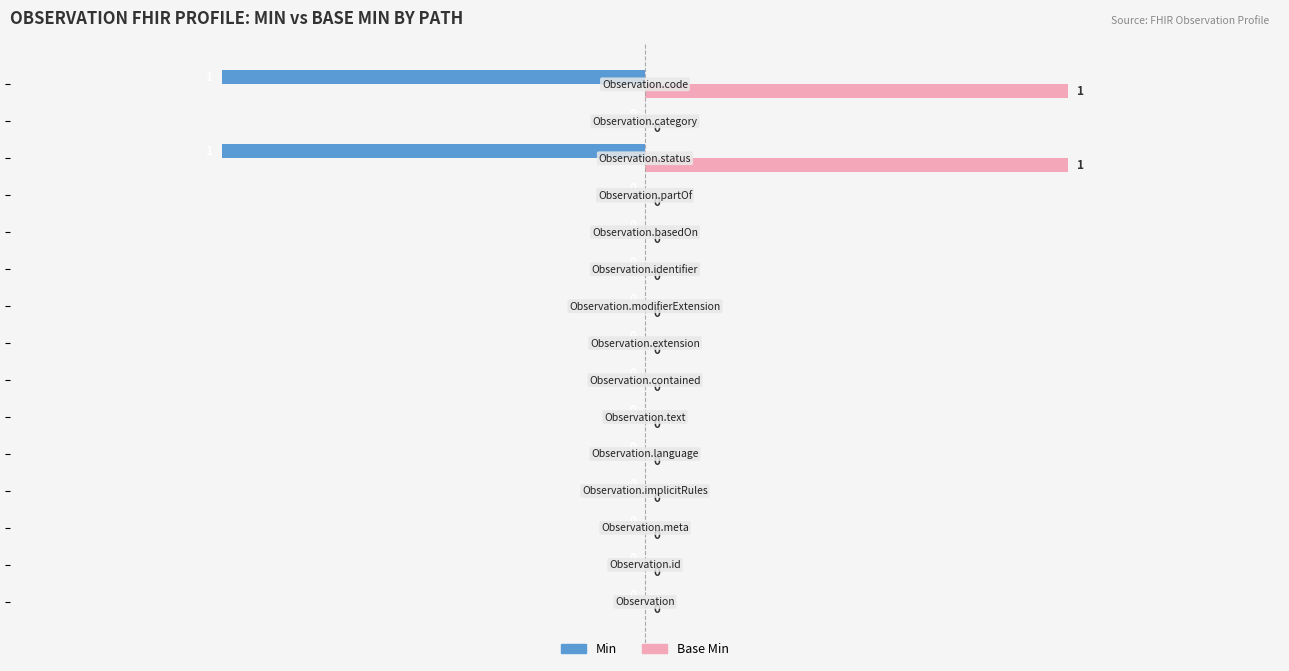

Count the Base Min values in the range 0 to 1.

15